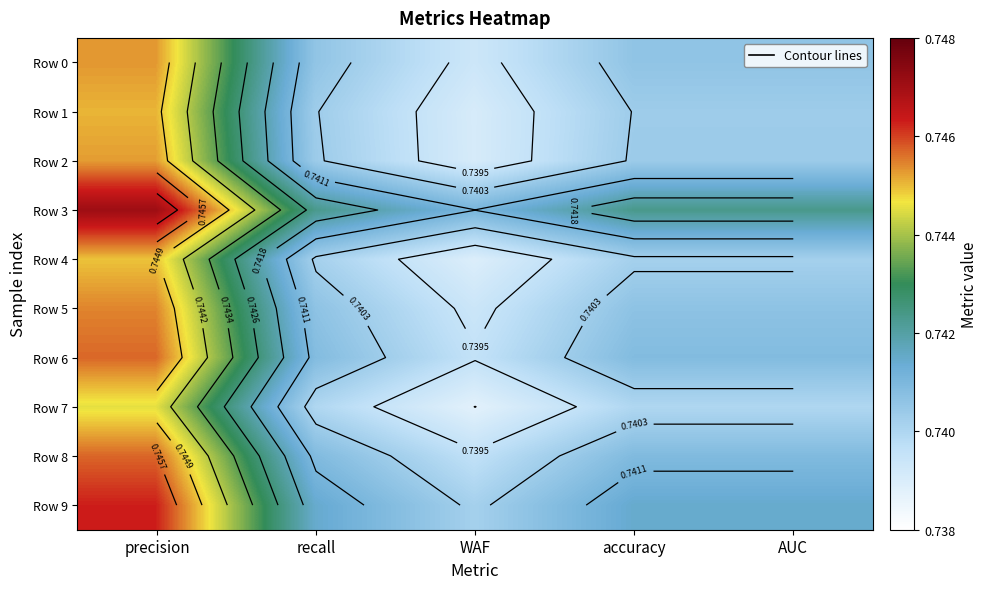

True or false: Row 1 has a value of 0.2 at AUC.

False